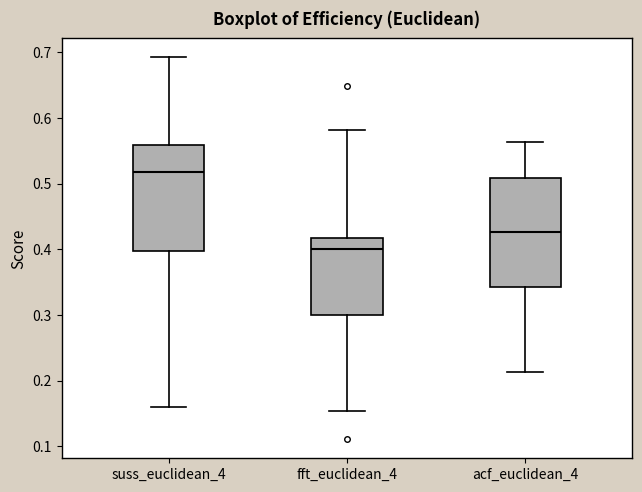

Which box's median line is the highest?

suss_euclidean_4